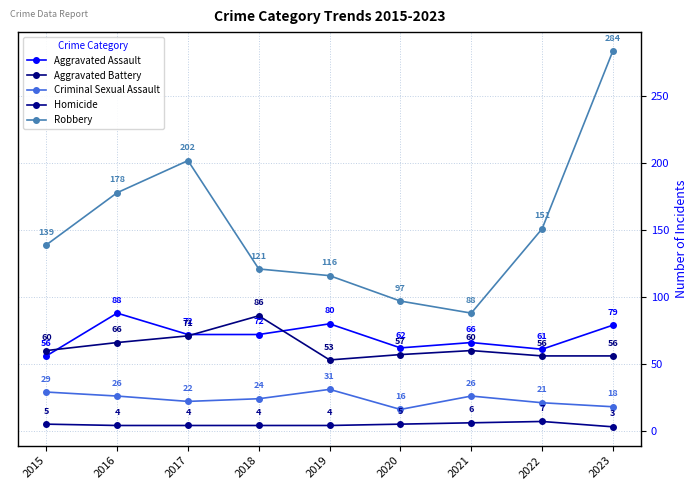

Read the Aggravated Assault value at 2017, to the nearest 10.

70